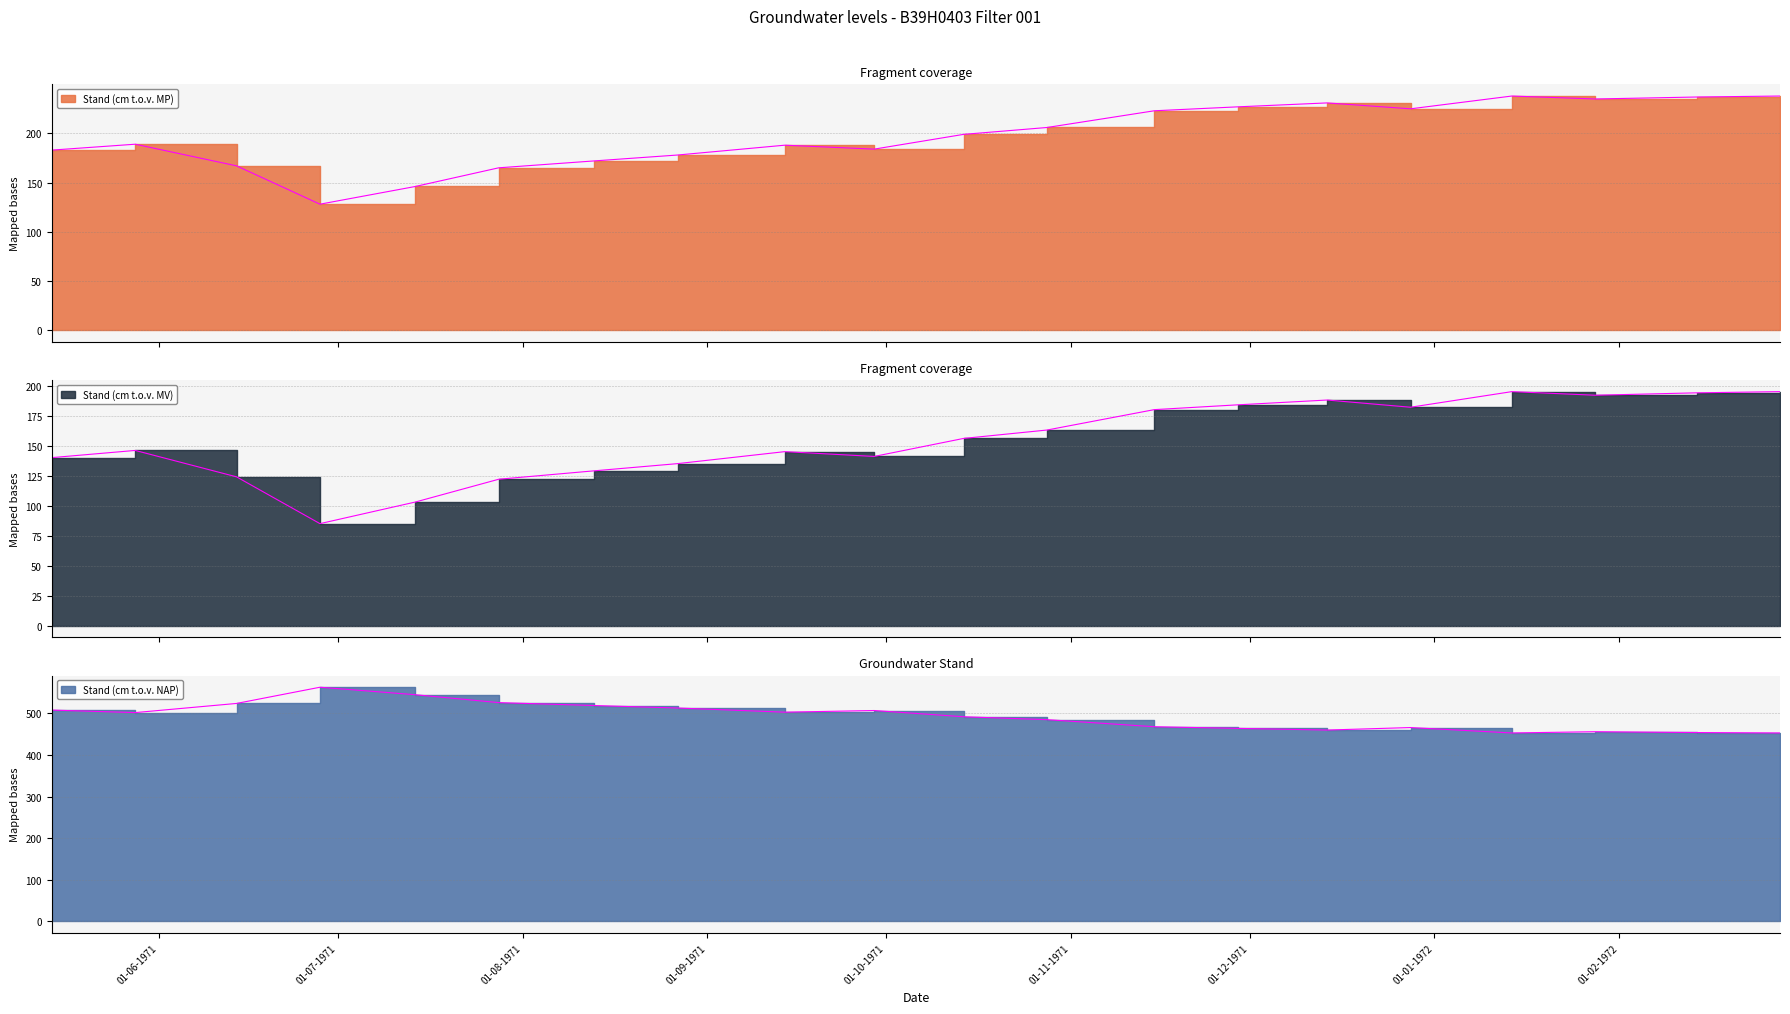

Does the chart have visible grid lines?

Yes